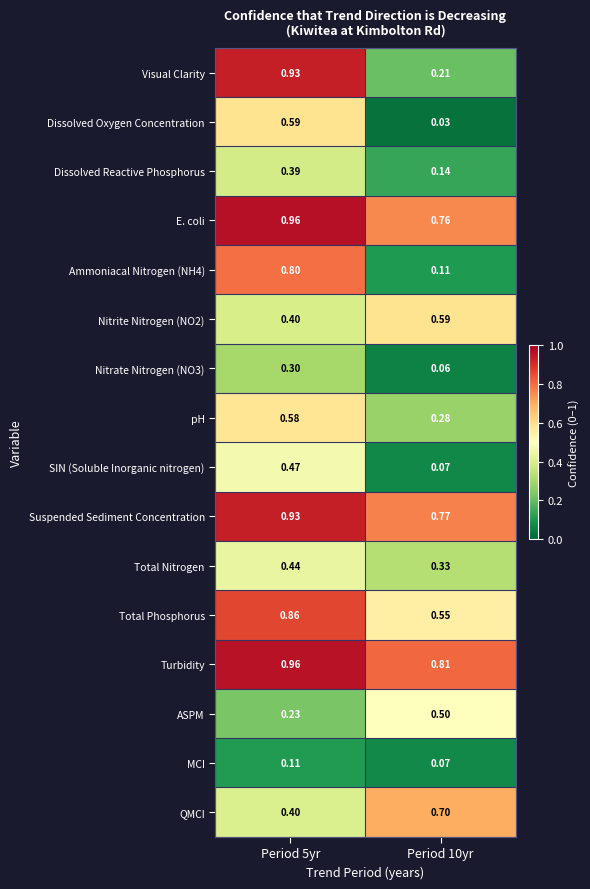

Between Period 5yr and Period 10yr, which series saw the biggest shift?

Visual Clarity